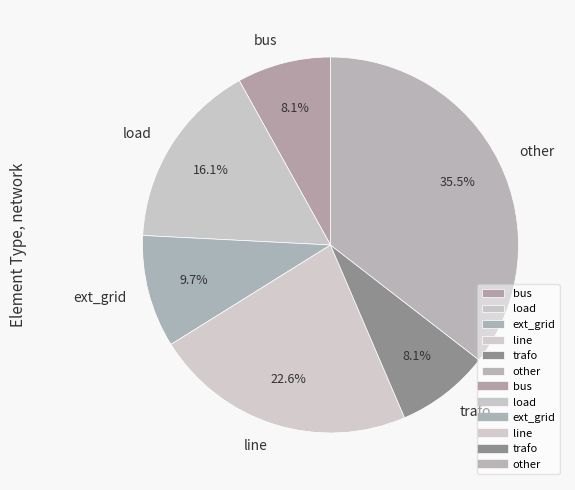

Combined, do load and ext_grid account for over 50%?

No